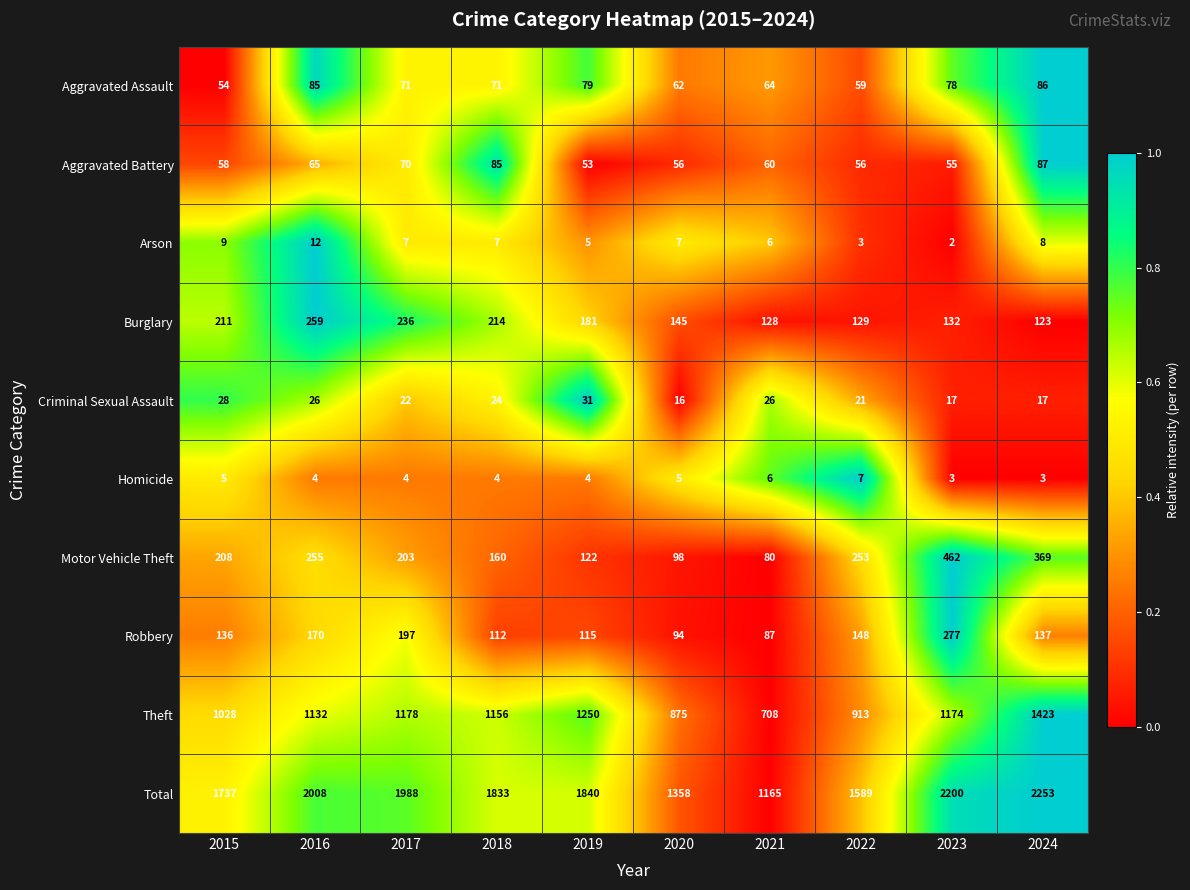

True or false: Theft has a value of 384 at 2024.

False